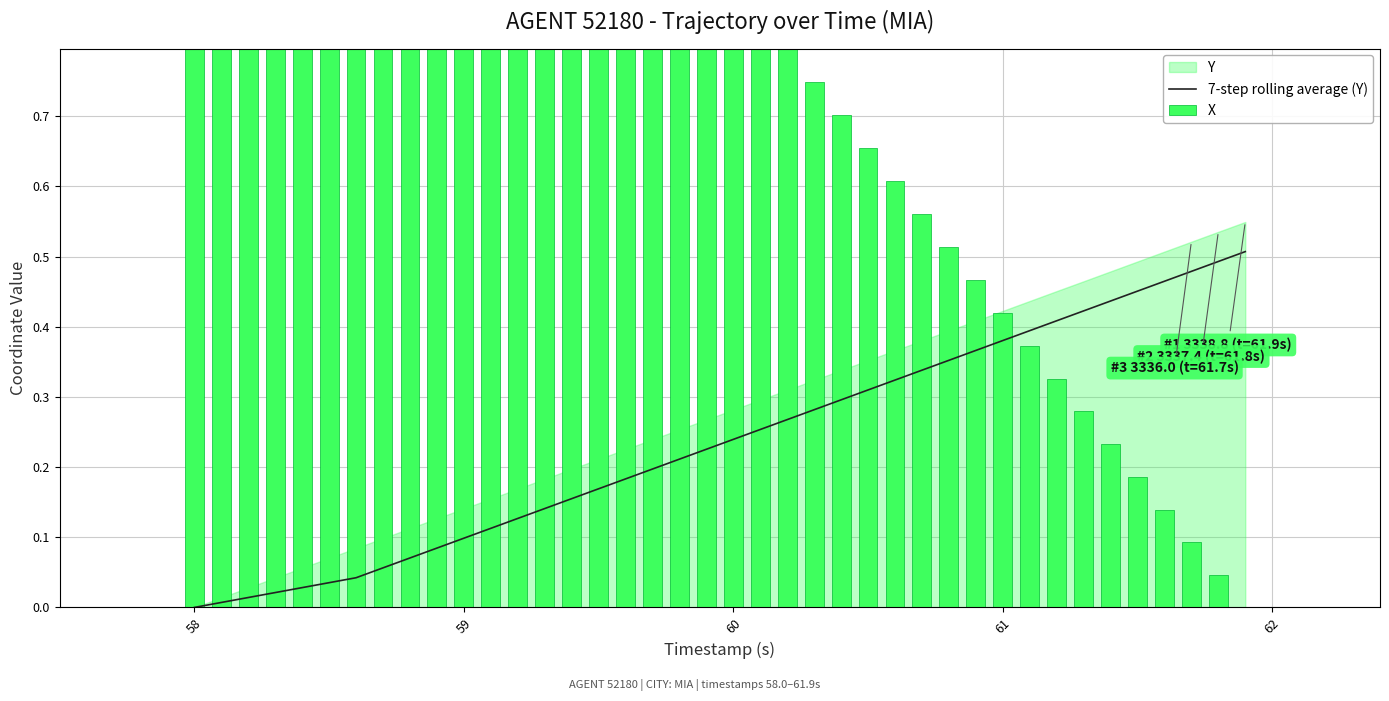

What is the spread (max minus min) of values at 62?

1.6